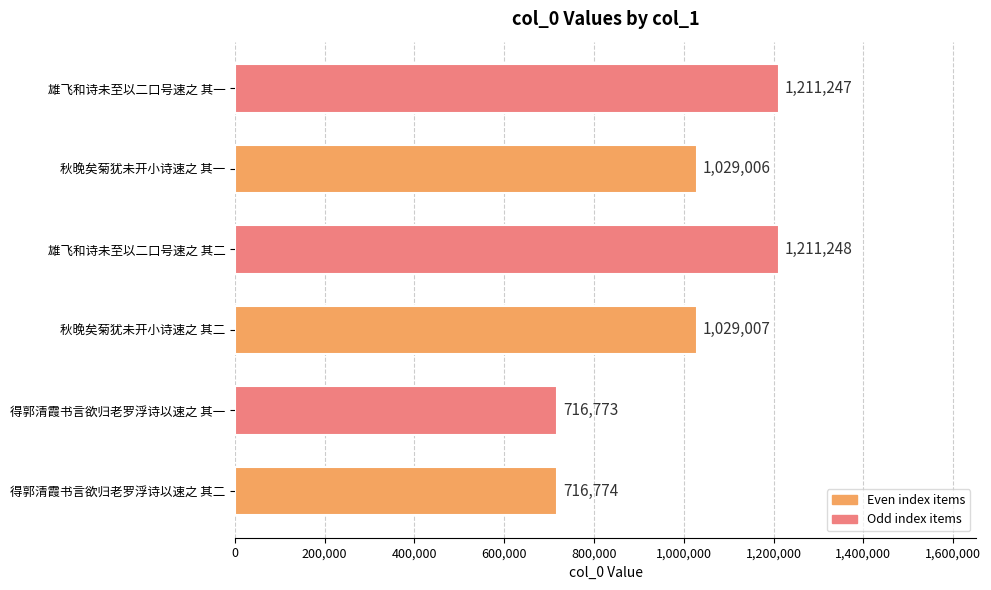

What is the smallest value displayed?

716773